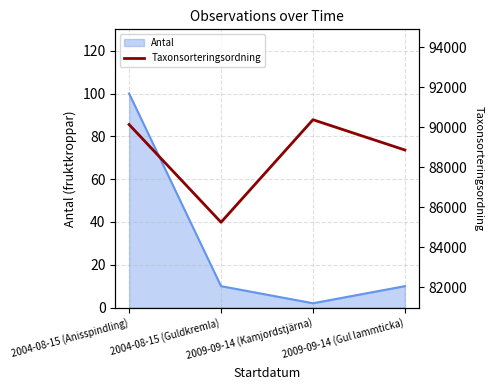

True or false: the data shows 85241 at 2004-08-15 (Guldkremla).

True